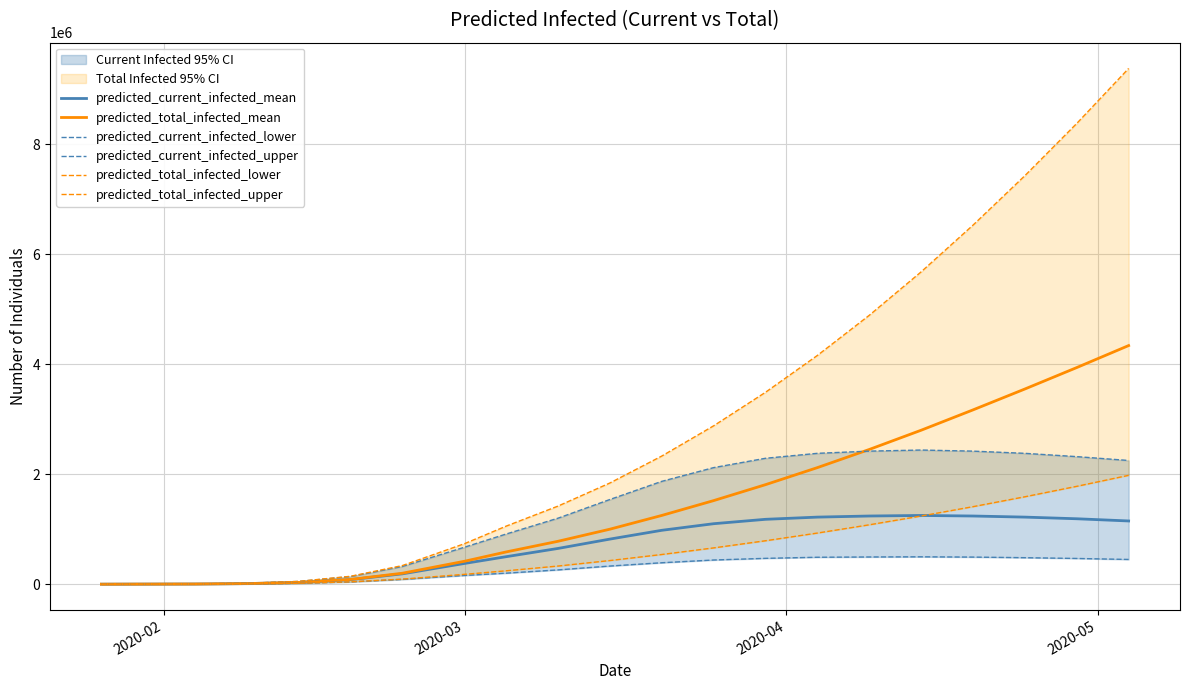

At how many categories does at least one series exceed 4603325?

6